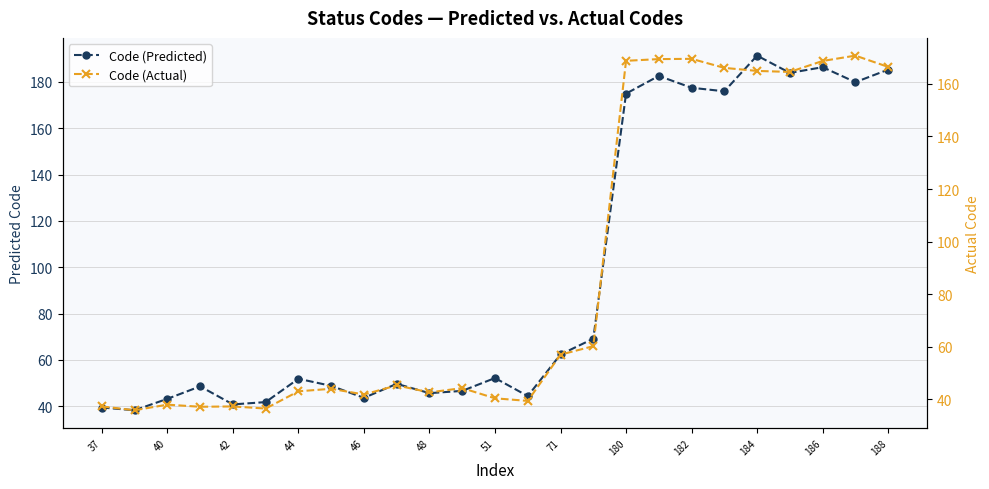

Is it true that Code (Actual) equals 60.2 at 15?

True